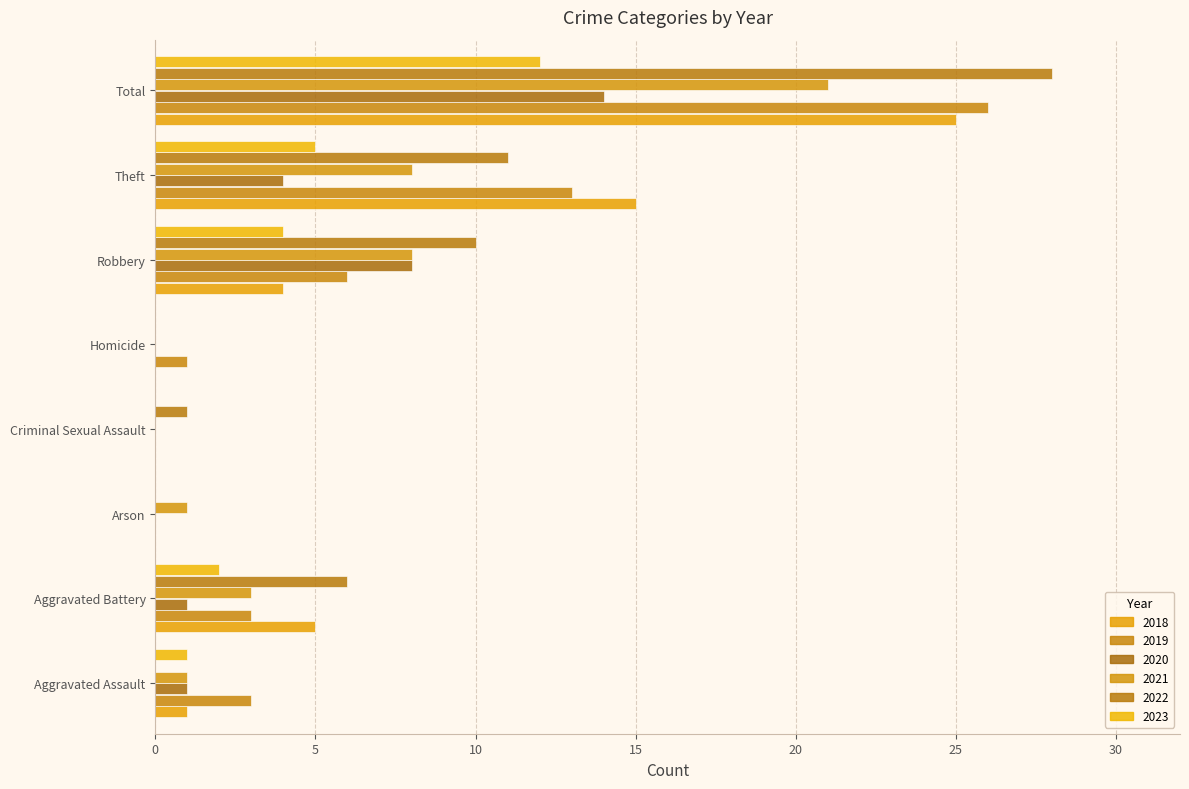

Is it true that 2021 equals 2 at Aggravated Battery?

False